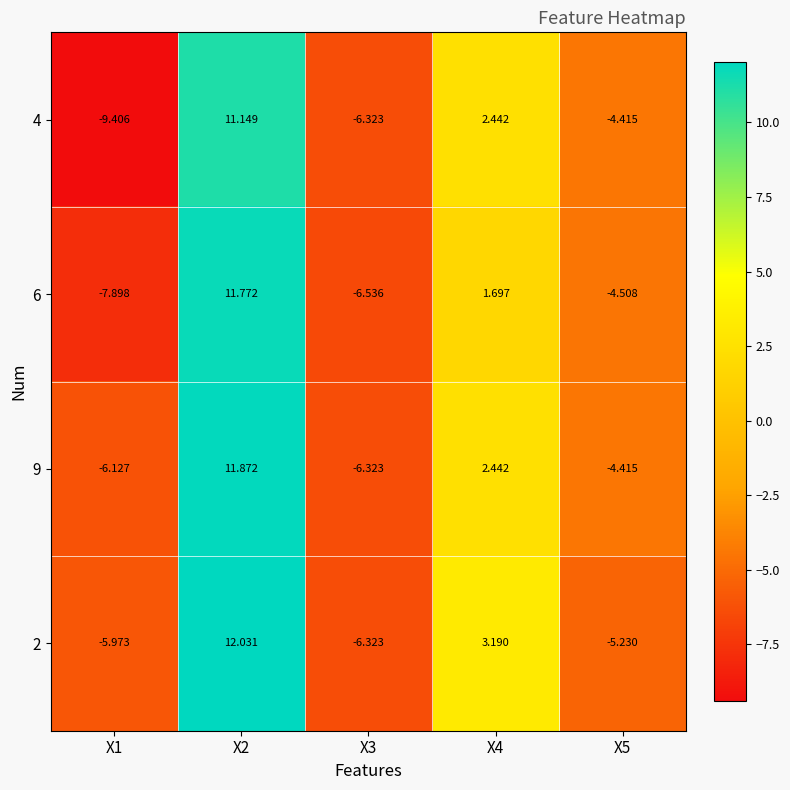

Which series has the widest spread of values?

4